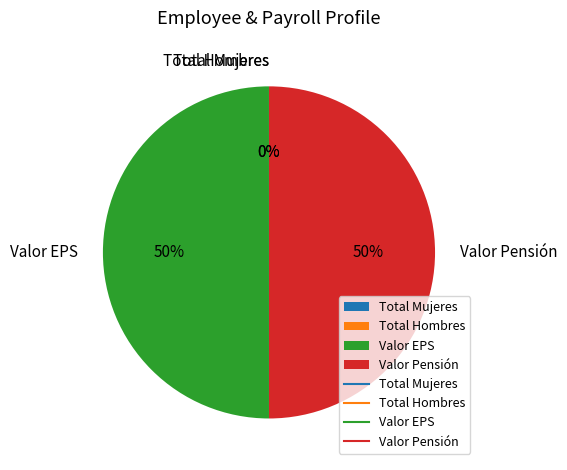

True or false: Valor EPS accounts for 50% of the total.

True